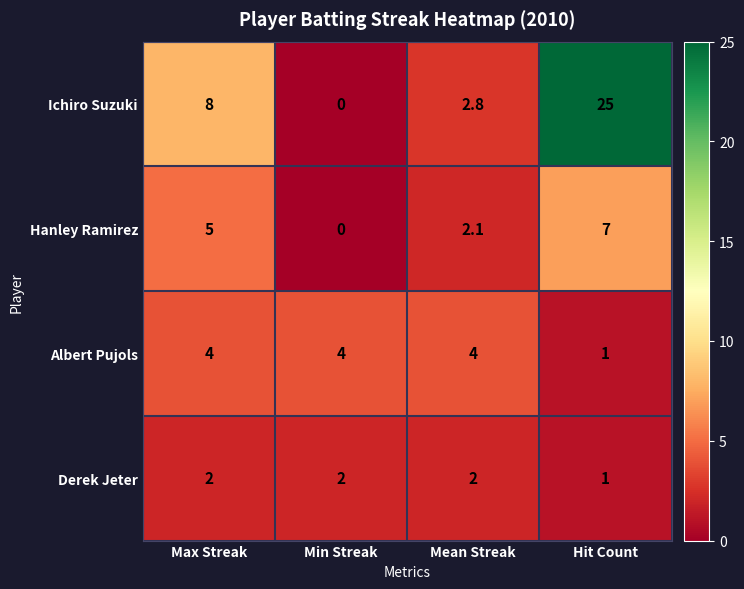

Where is Derek Jeter nearest to the value 1?

Hit Count